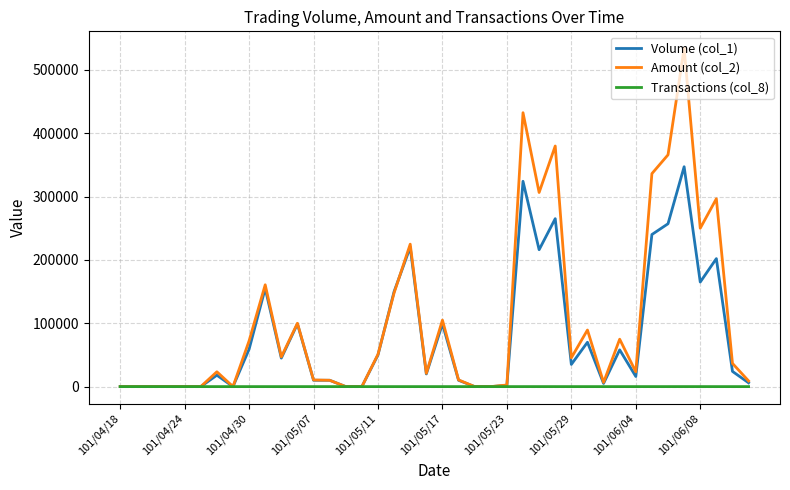

Which series has the largest total across all categories?

Amount (col_2)